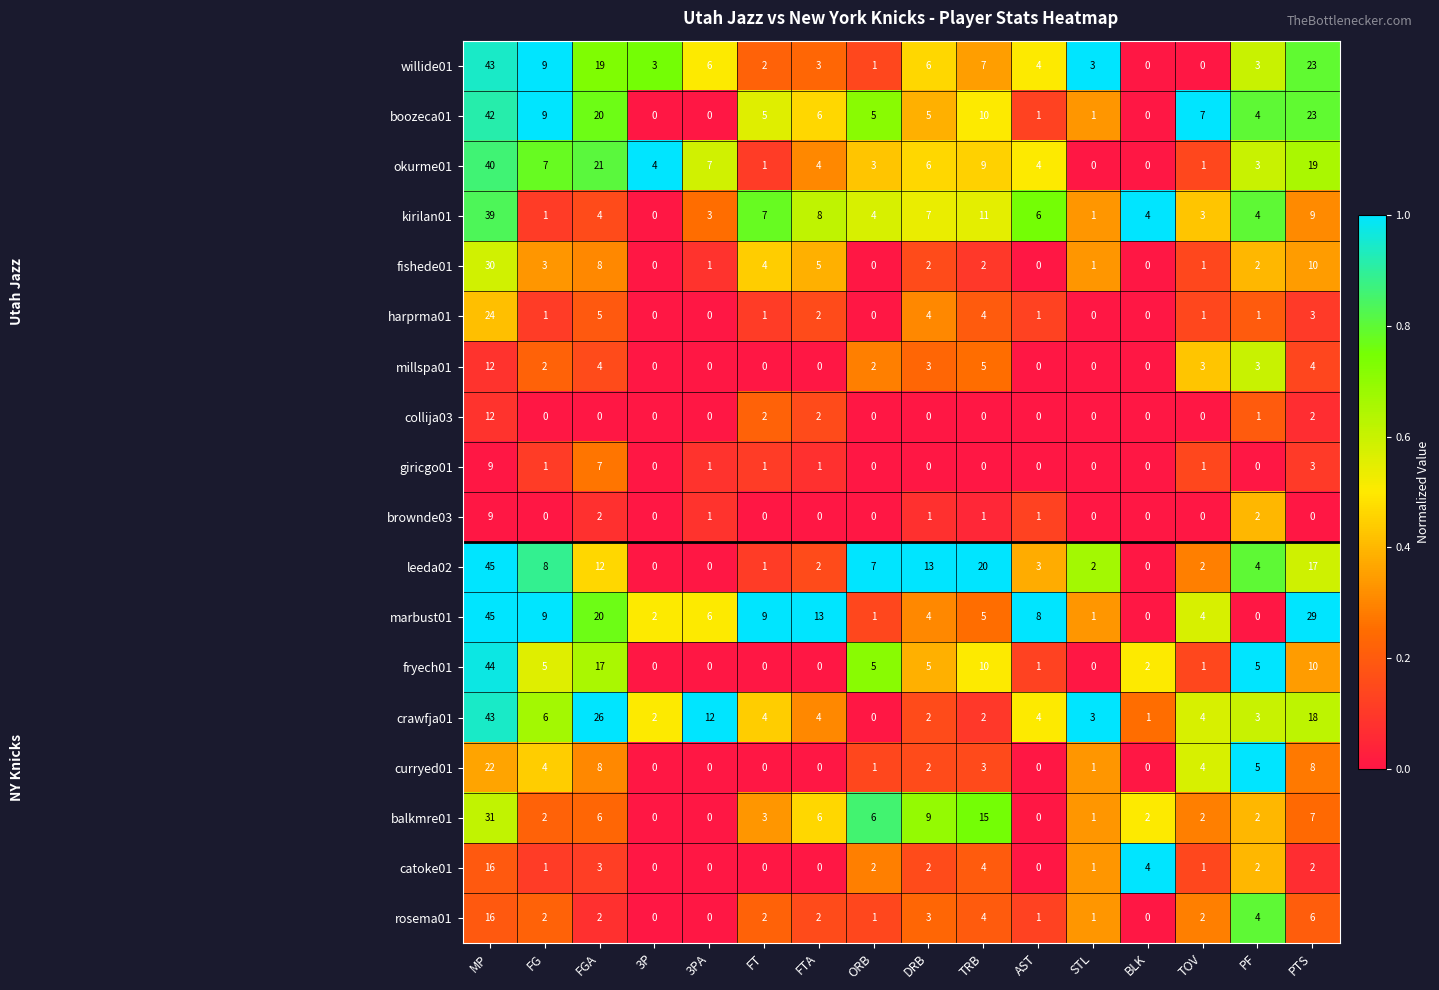

What is the difference between the highest and lowest values at FG?

9